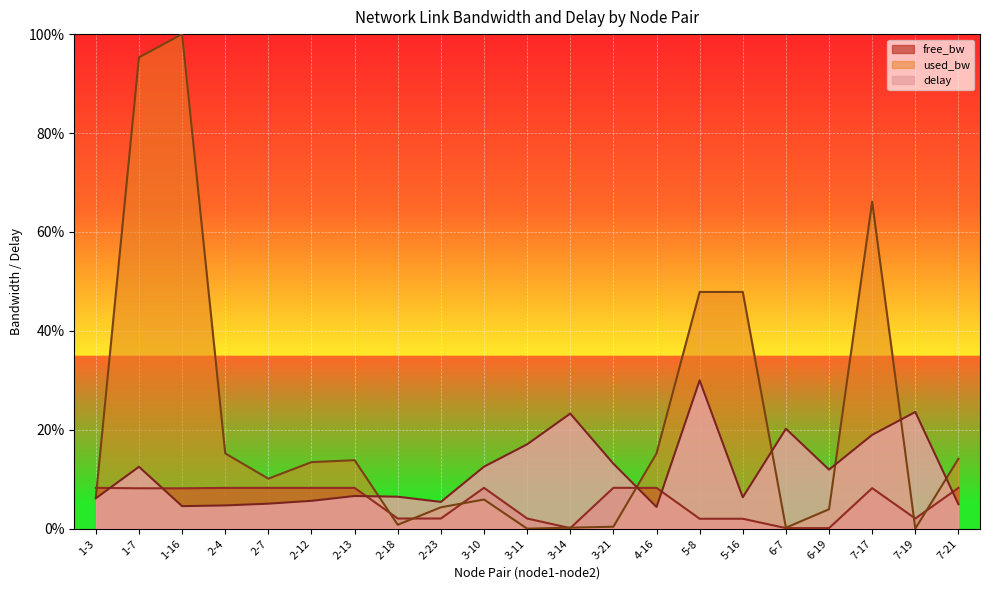

Does the chart display data point markers on the line(s)?

No